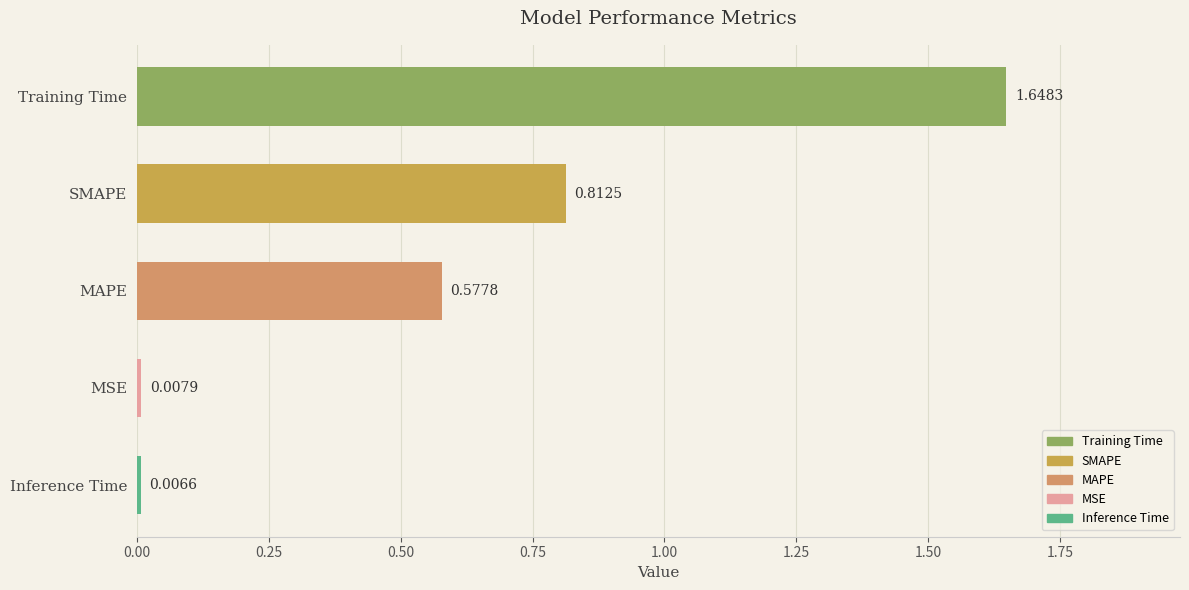

What is the difference between the values at MSE and MAPE?

0.6